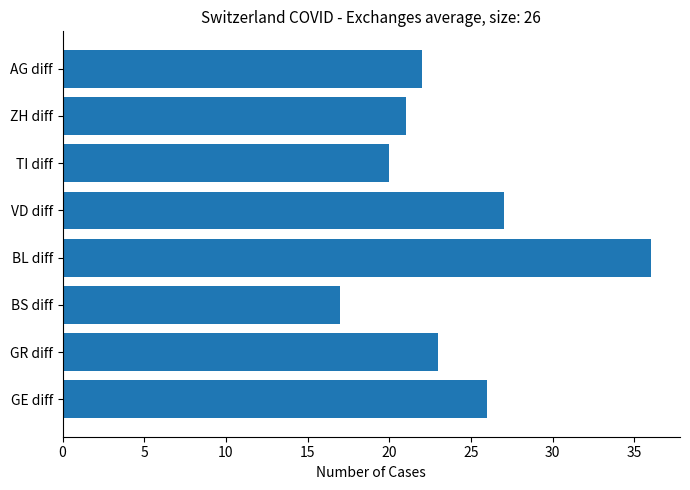

What is the average value?

24